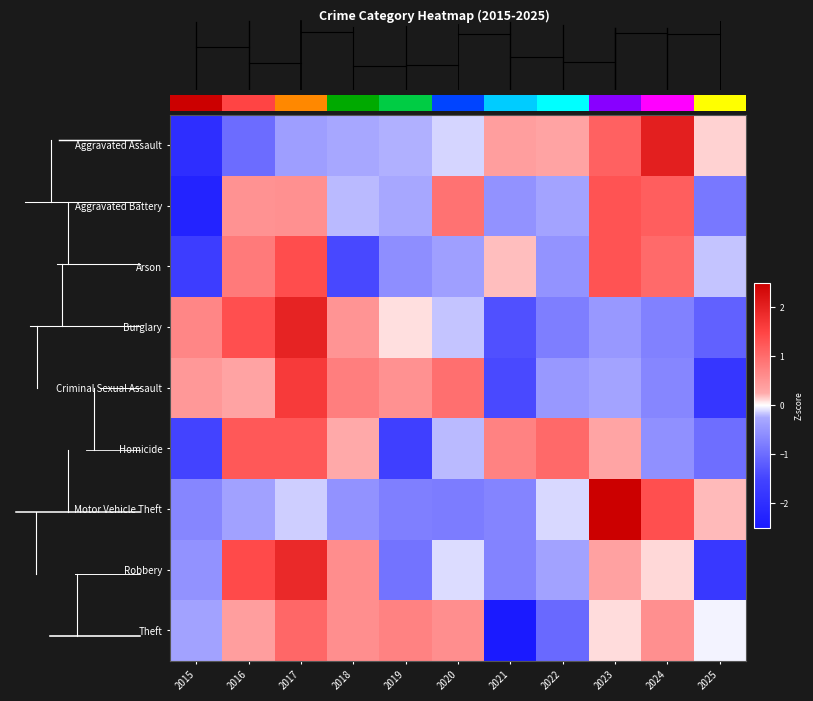

True or false: Arson has a value of -2.4 at 2015.

False